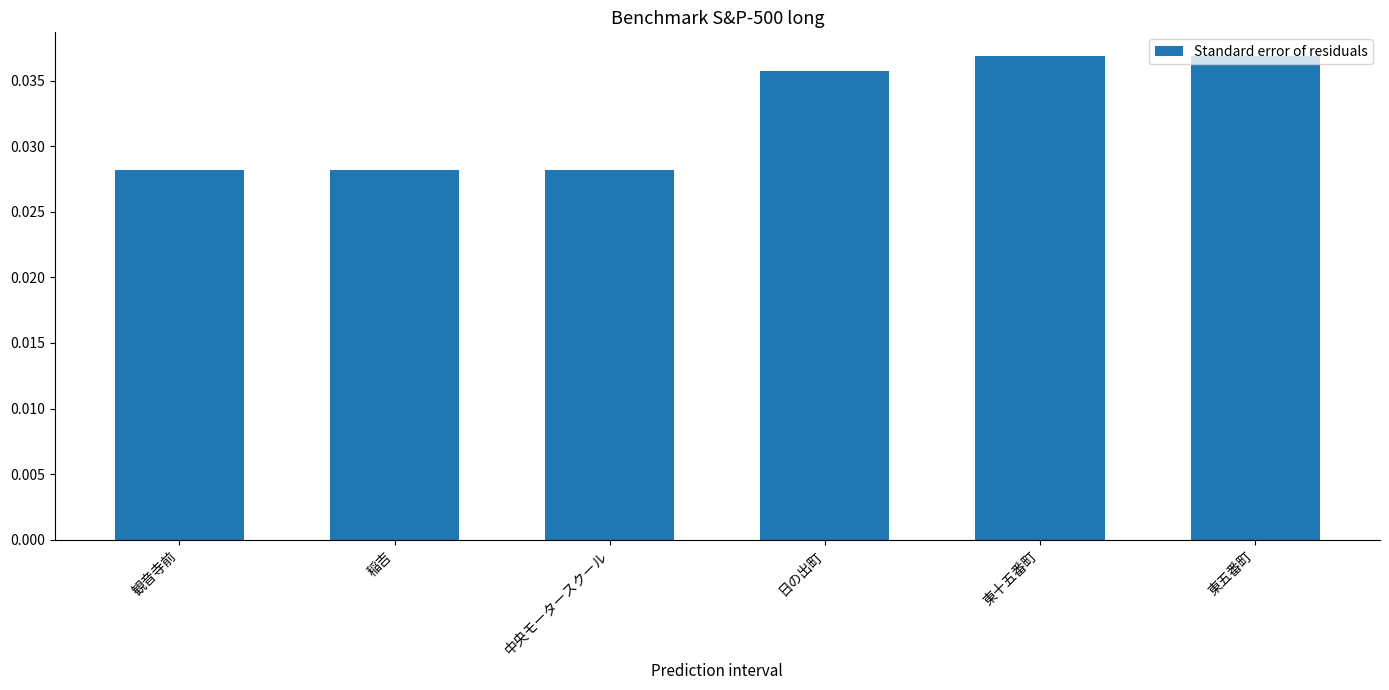

Between 東十五番町 and 観音寺前, which is larger?

東十五番町